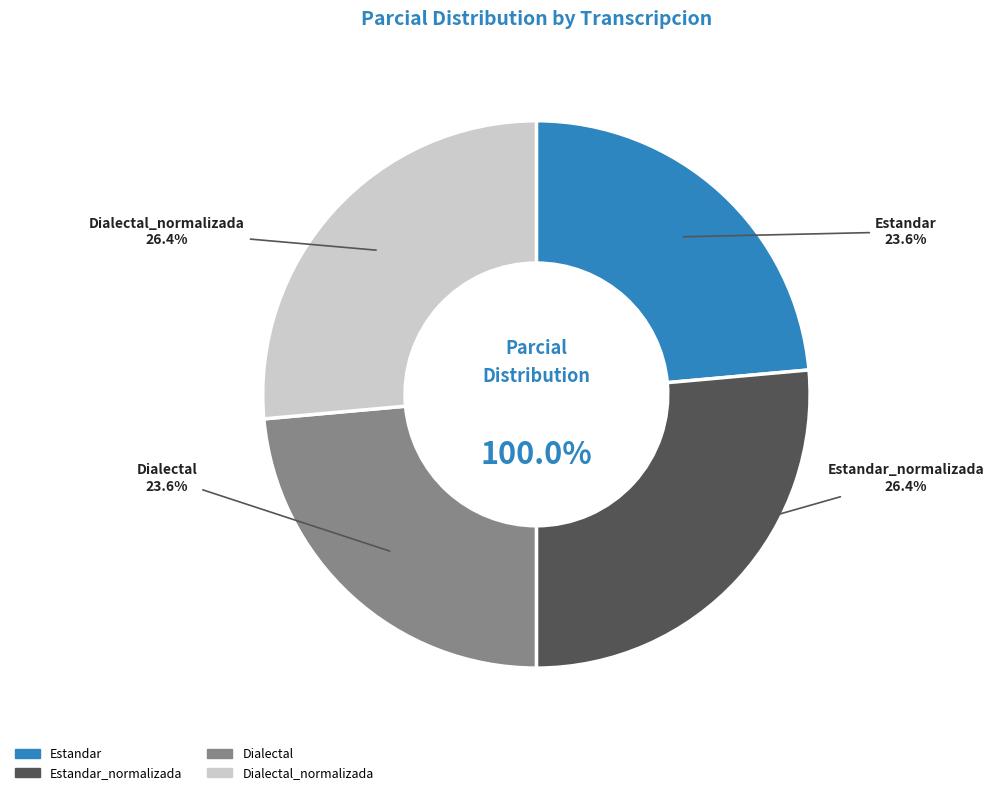

Rank the categories by value from highest to lowest.

Estandar_normalizada, Dialectal_normalizada, Estandar, Dialectal